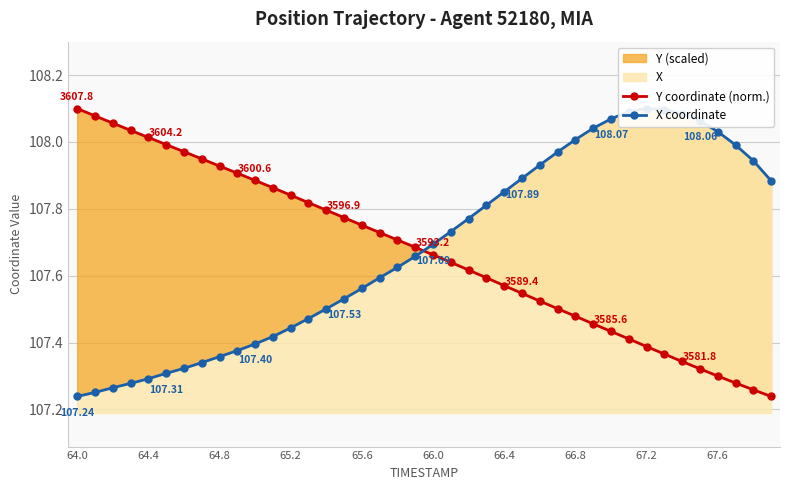

True or false: X coordinate has more than 1 interior local peaks.

False